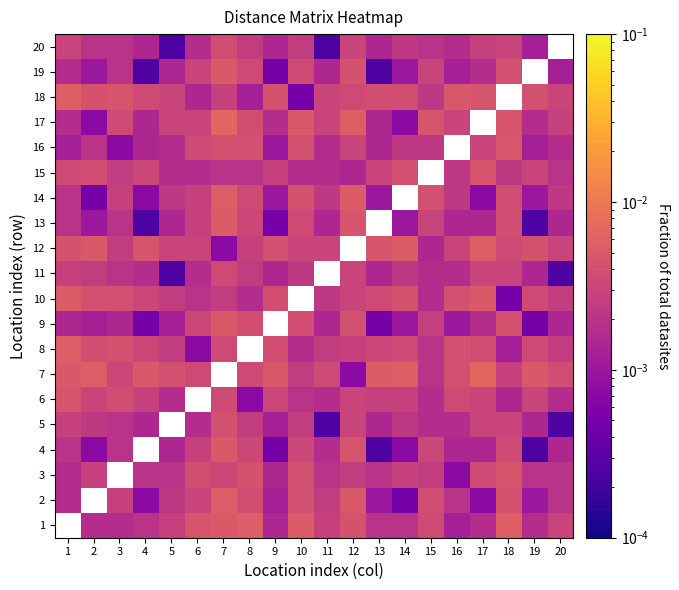

At 7, list the series in order from largest to smallest.

17, 14, 2, 13, 1, 4, 9, 19, 5, 16, 20, 6, 8, 11, 3, 18, 10, 15, 12, 7